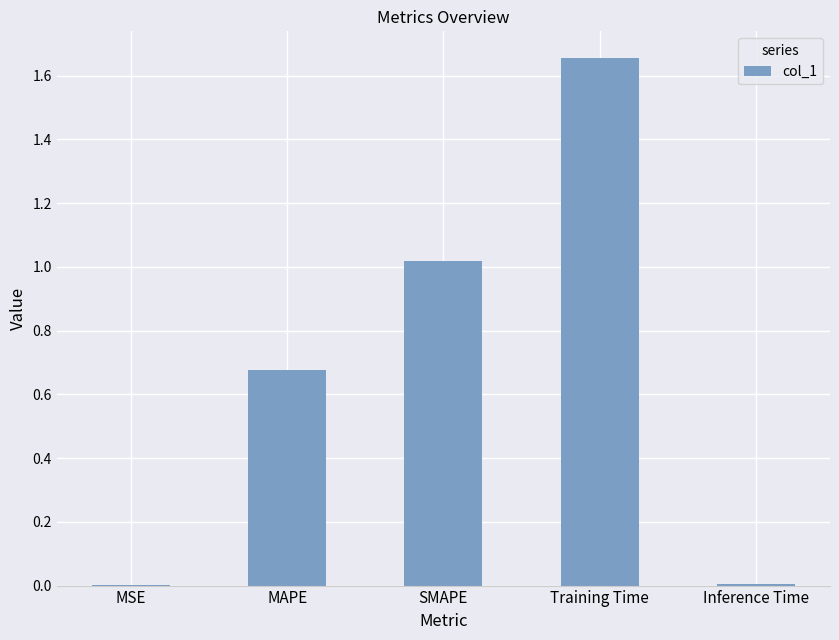

Which has a higher value, SMAPE or Training Time?

Training Time